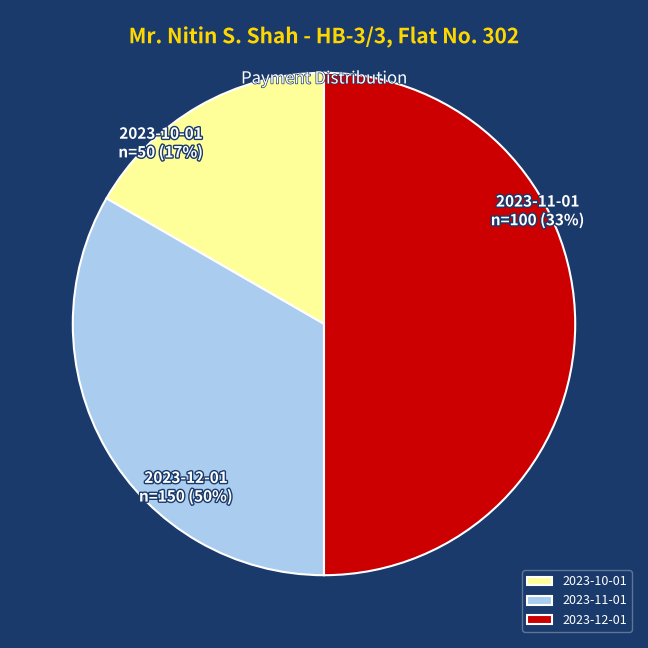

To the nearest percent, what portion does 2023-11-01 represent?

33%